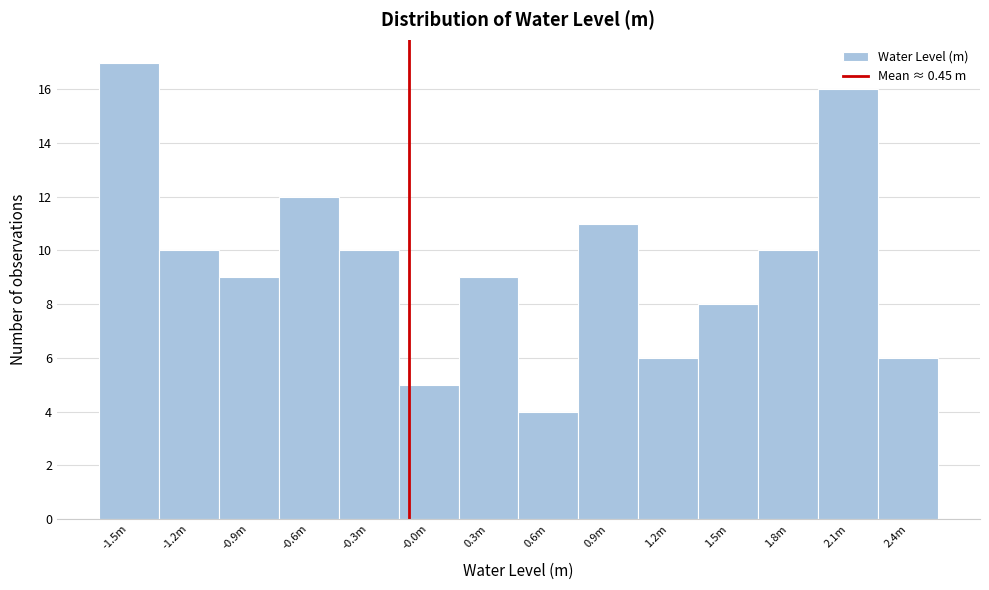

Reading left to right, list all the values displayed in this chart.

17	10	9	12	10	5	9	4	11	6	8	10	16	6